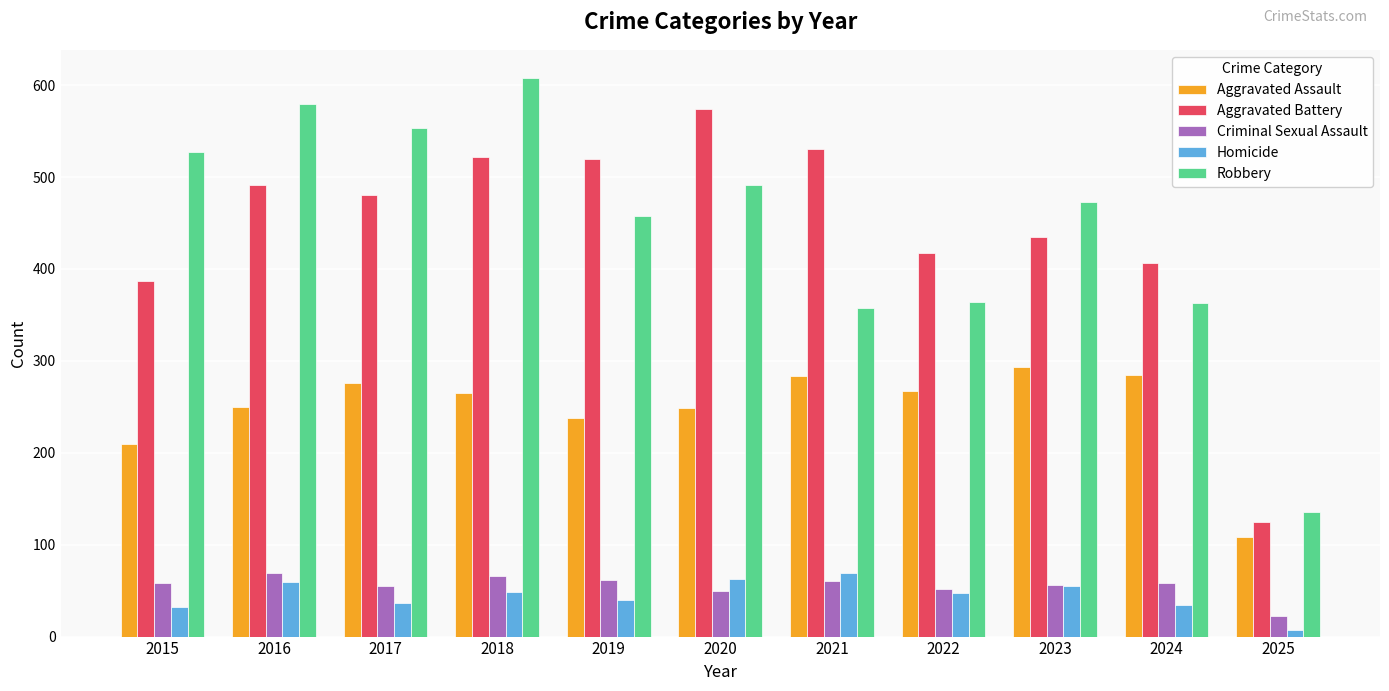

Which label corresponds to the largest value in the chart?

2018